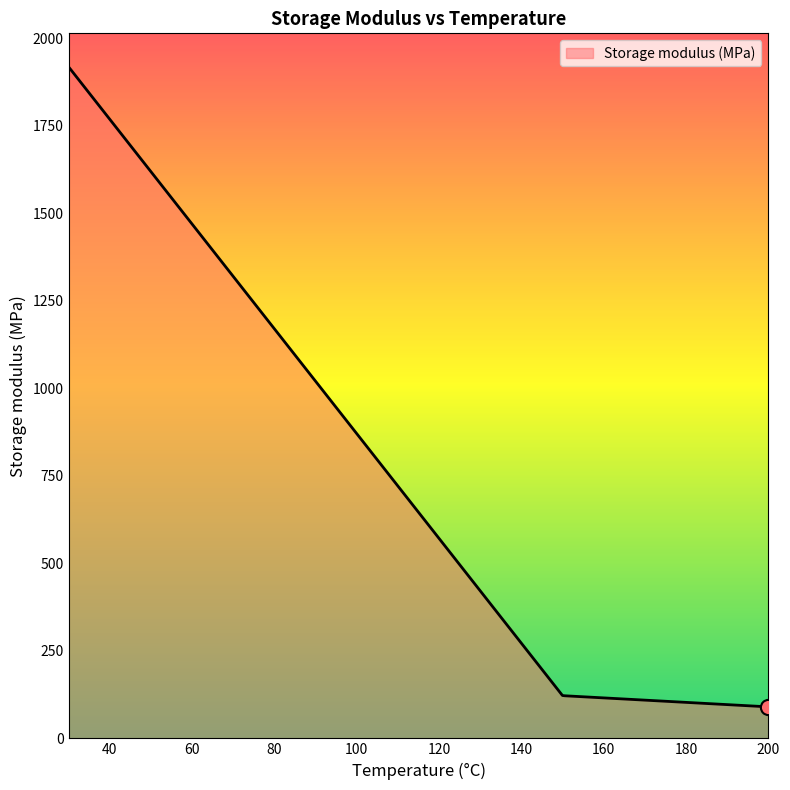

What is the minimum value shown in the chart?

90.0